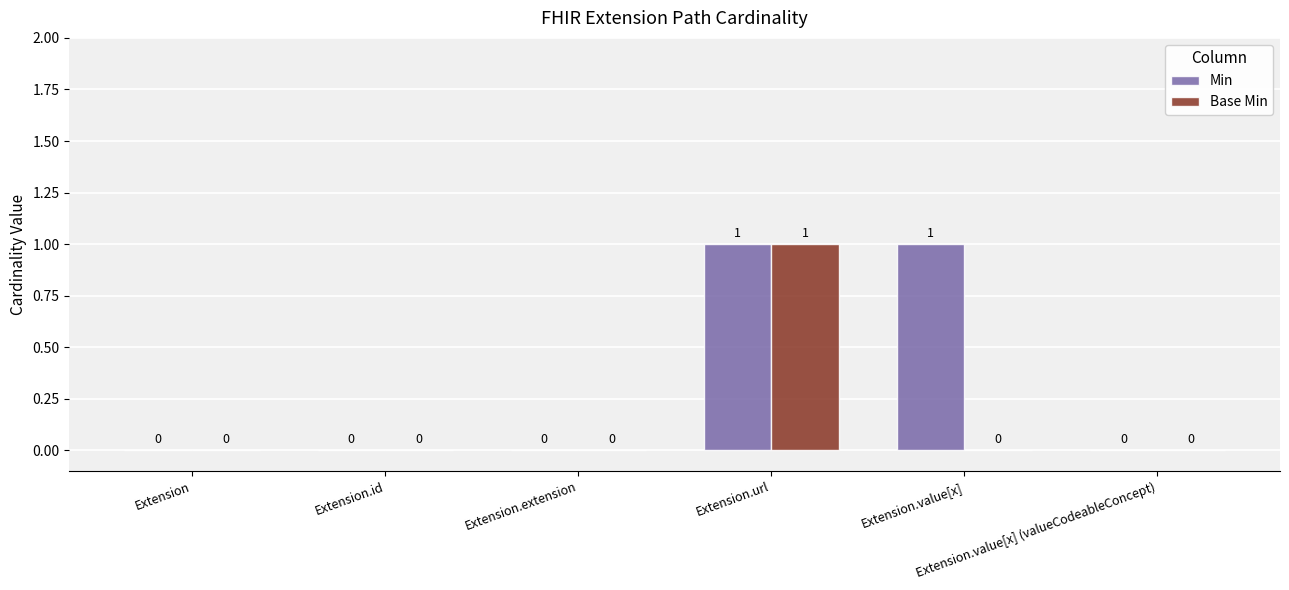

Reading left to right, transcribe all the data shown in this chart.

Min: 0	0	0	1	1	0
Base Min: 0	0	0	1	0	0